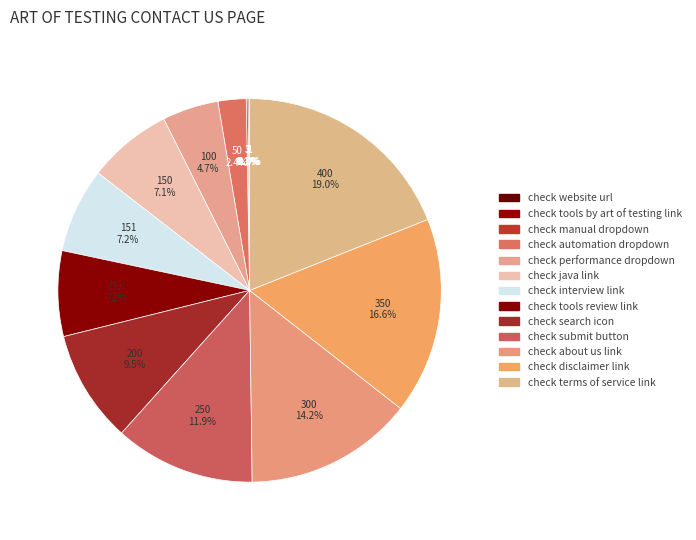

How many segments does this pie chart have?

13